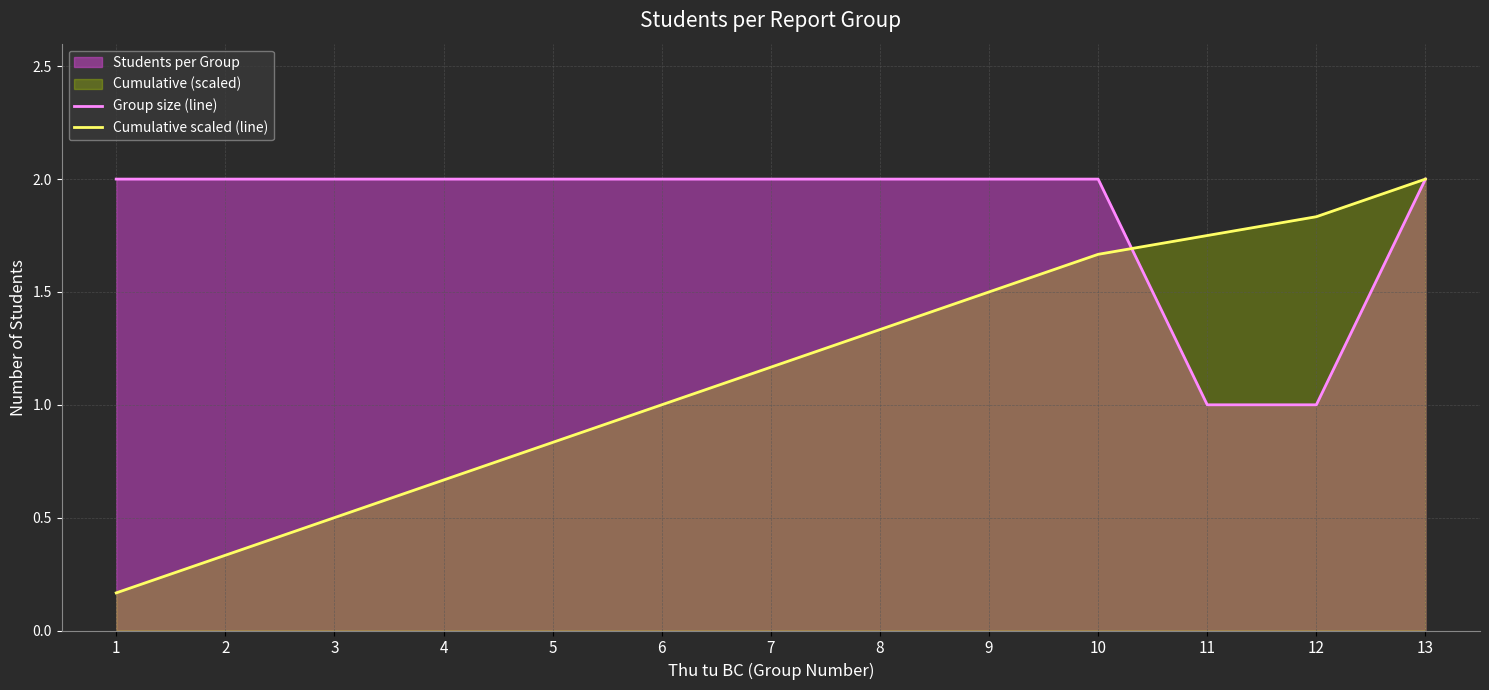

At which label does Cumulative scaled (line) first exceed 1?

7